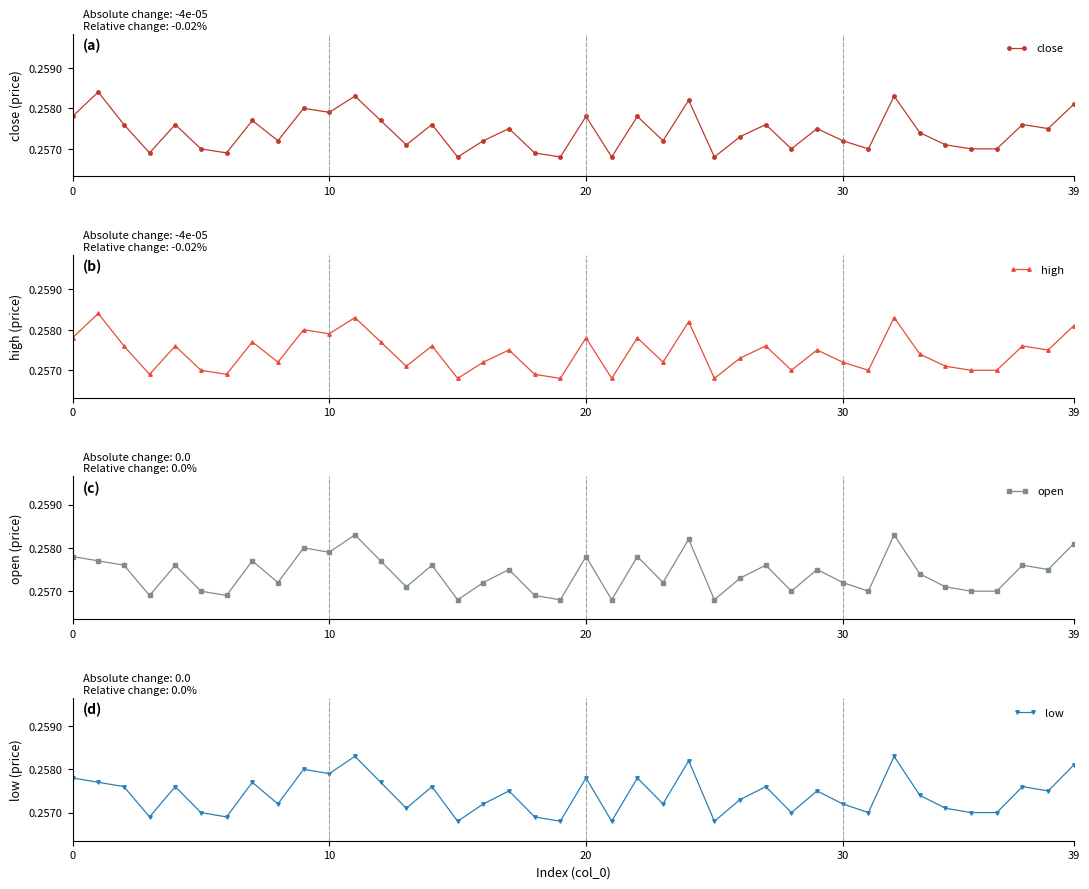

Is it true that low equals 0.3 at 18?

True